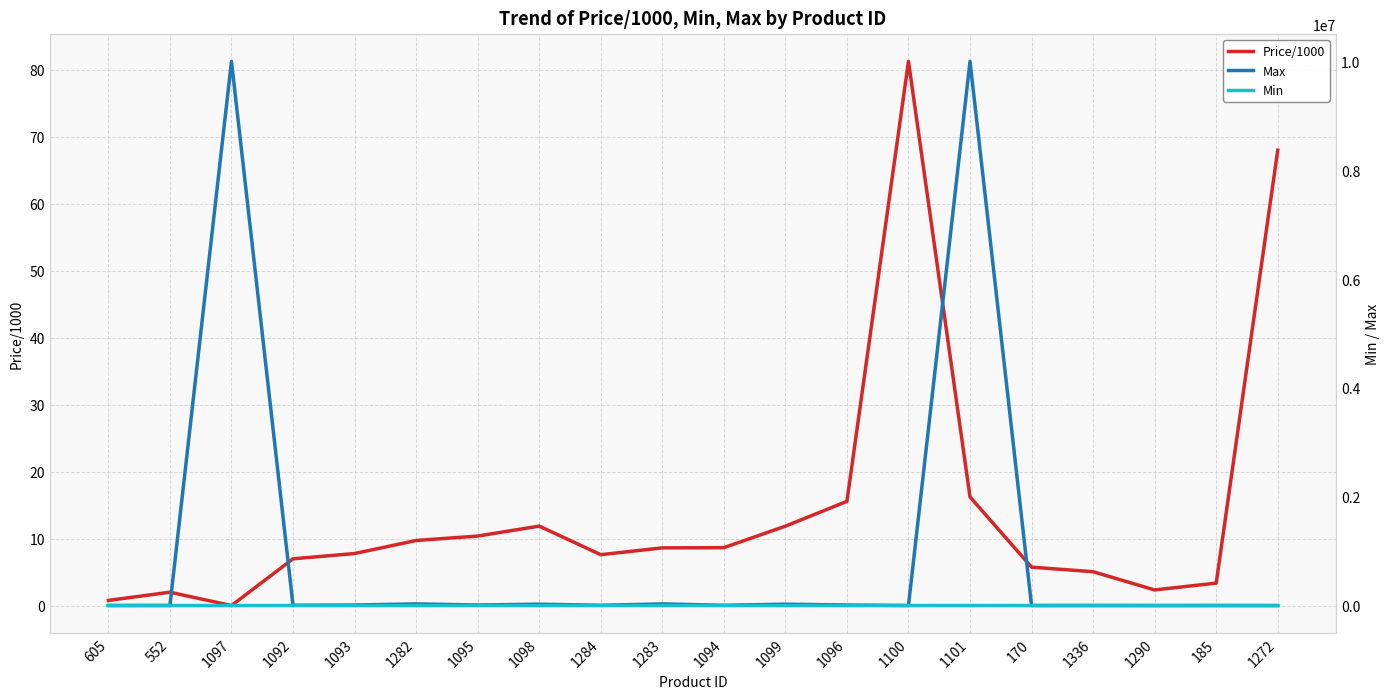

At which category does the chart reach its peak across all series?

1097